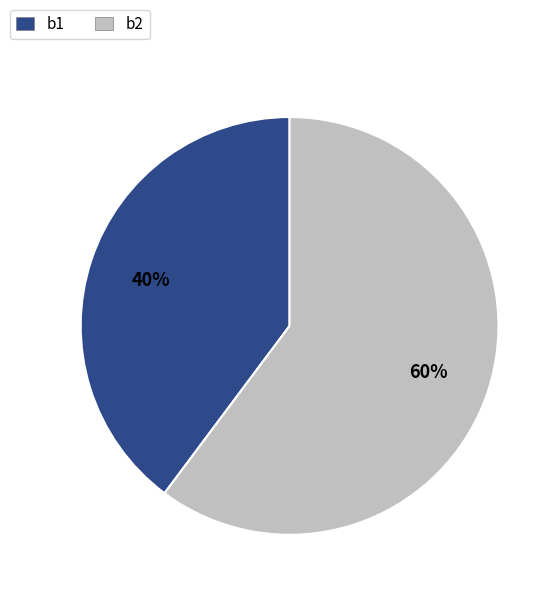

To the nearest percent, what percentage of the pie is b1?

40%